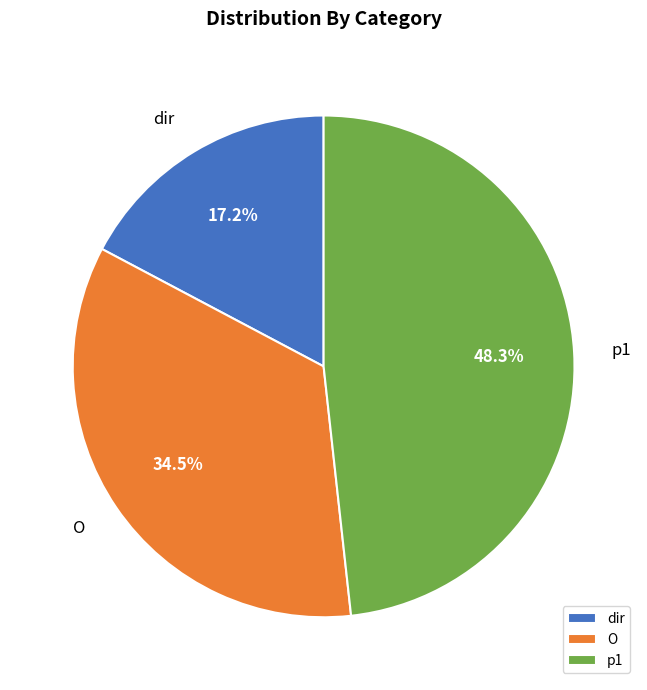

To the nearest percent, what is the difference between the largest and smallest slice percentages?

31%